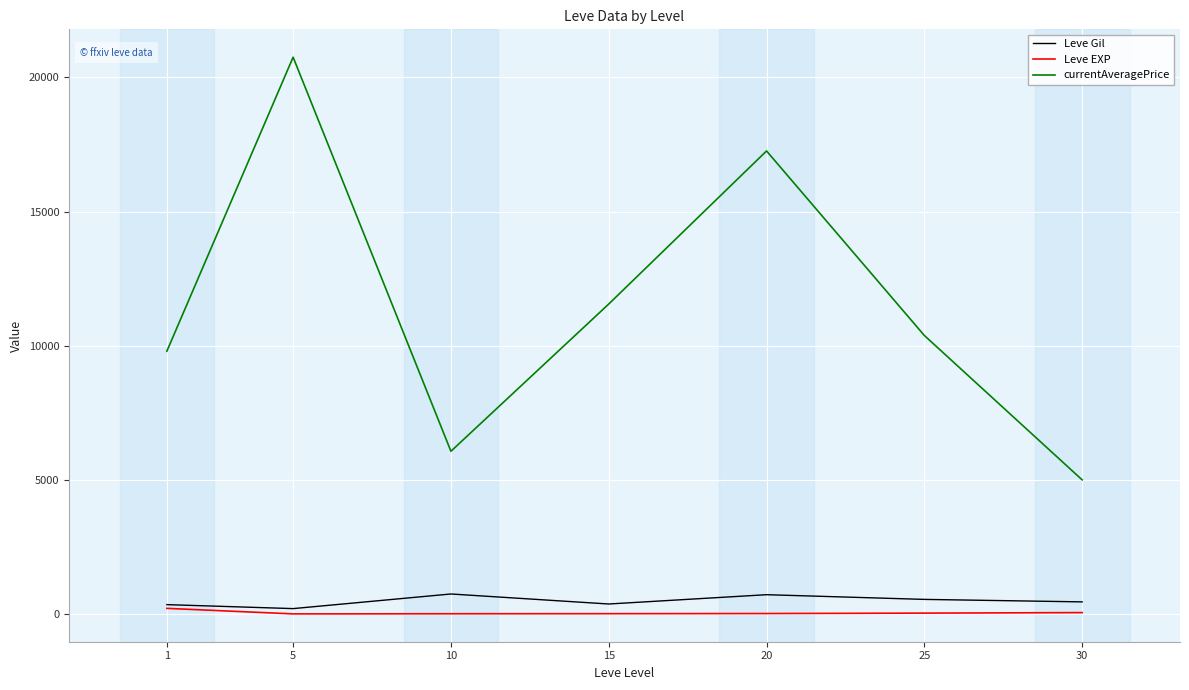

What is the spread (max minus min) of values at 15?

11541.1